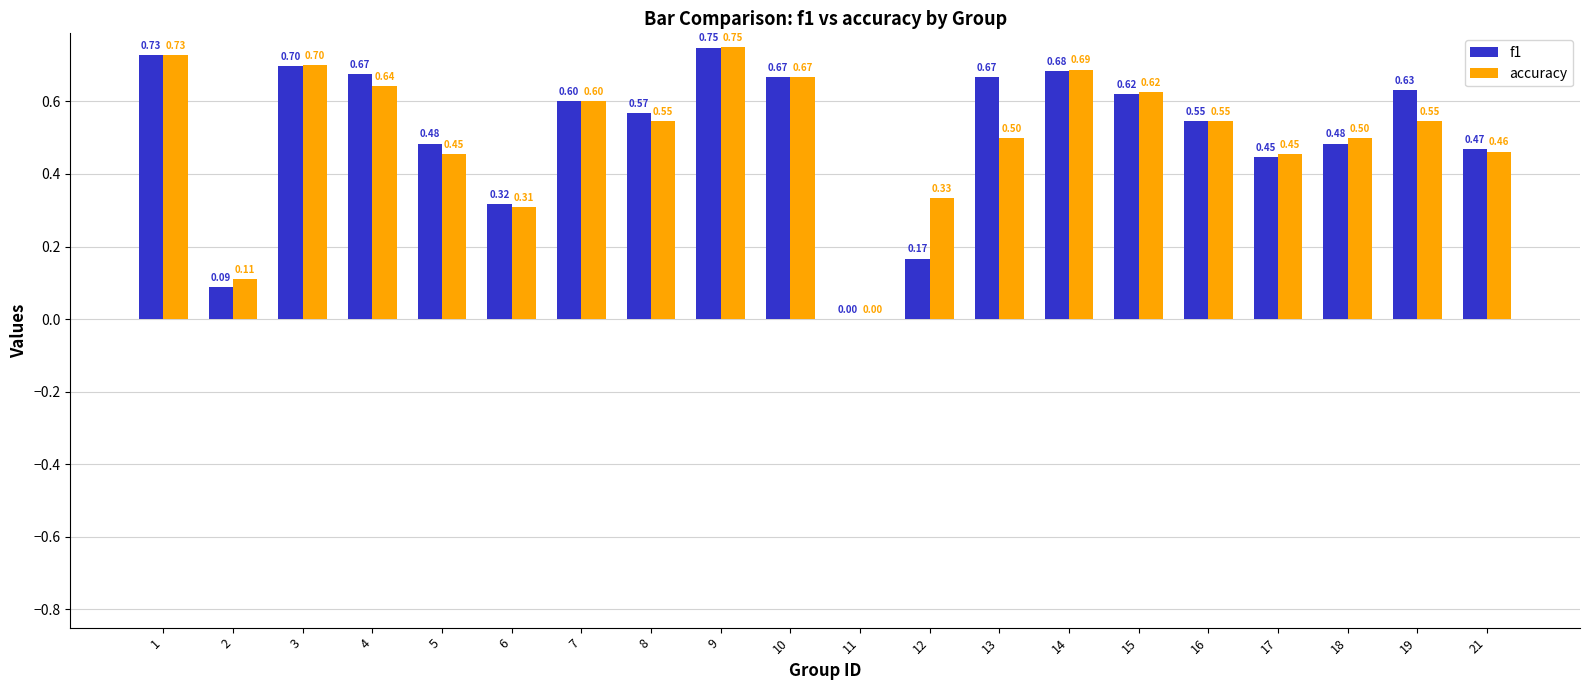

What is the total value across all series at 9?

1.5